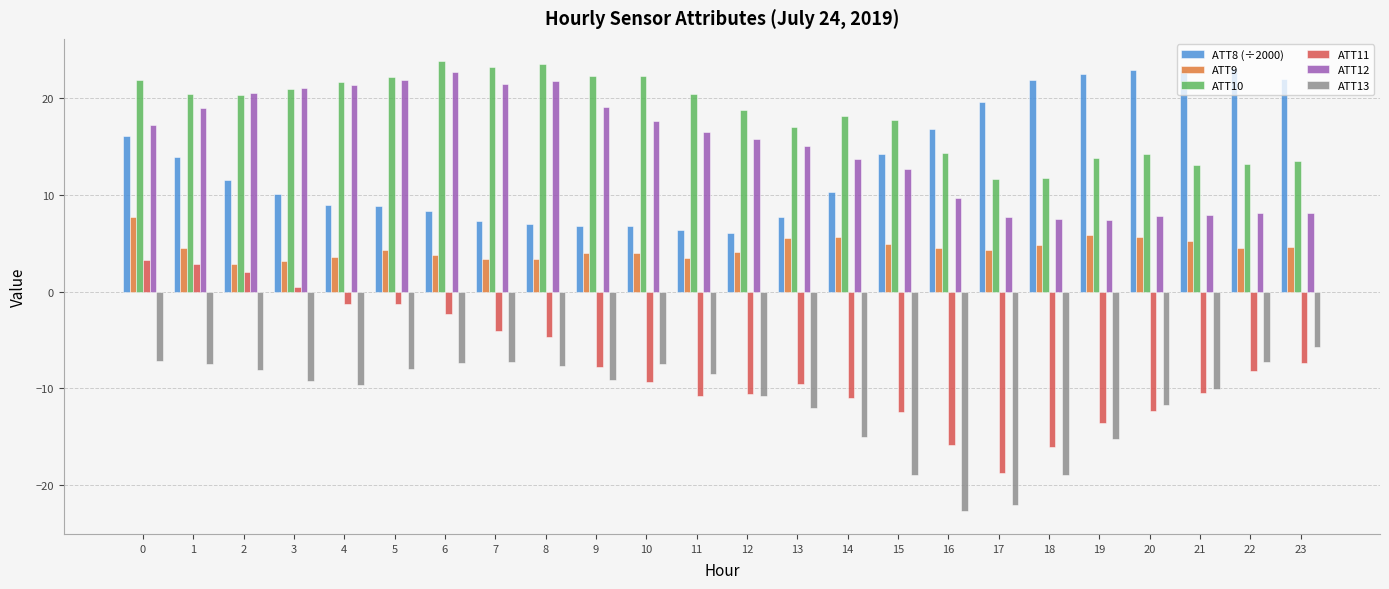

Rank the series by their maximum value, from highest to lowest.

ATT10, ATT8 (÷2000), ATT12, ATT9, ATT11, ATT13